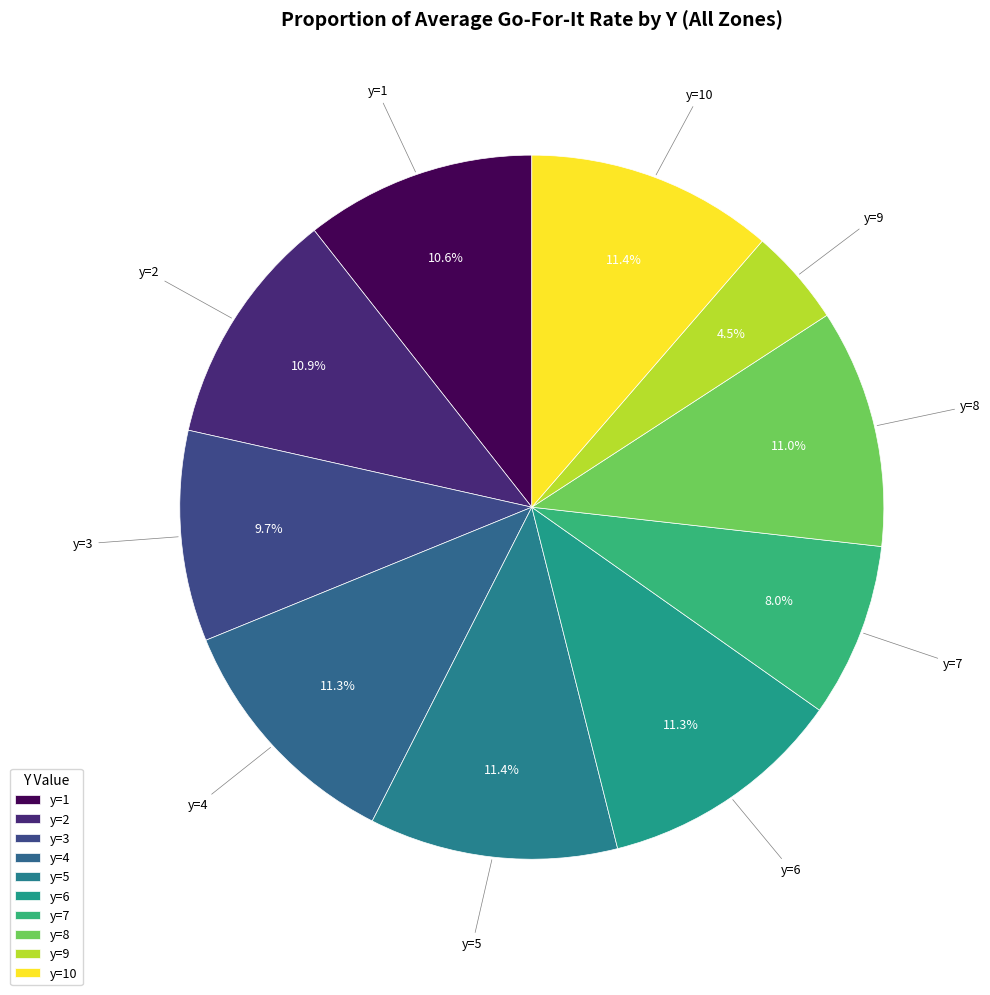

How many slices are in this pie chart?

10